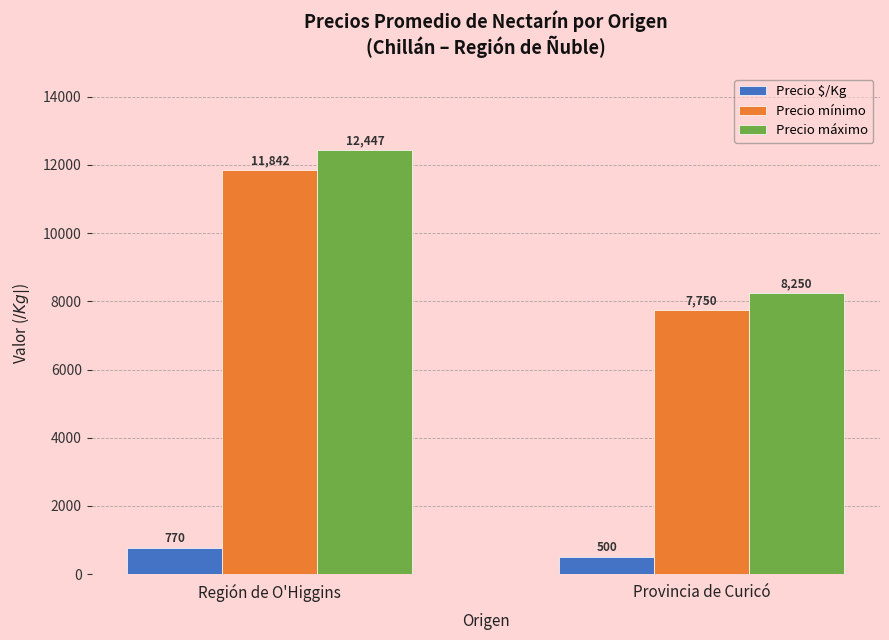

Reading right to left, transcribe all the data shown in this chart.

Precio $/Kg: Provincia de Curicó=500	Región de O'Higgins=770
Precio mínimo: Provincia de Curicó=7750	Región de O'Higgins=11842
Precio máximo: Provincia de Curicó=8250	Región de O'Higgins=12447